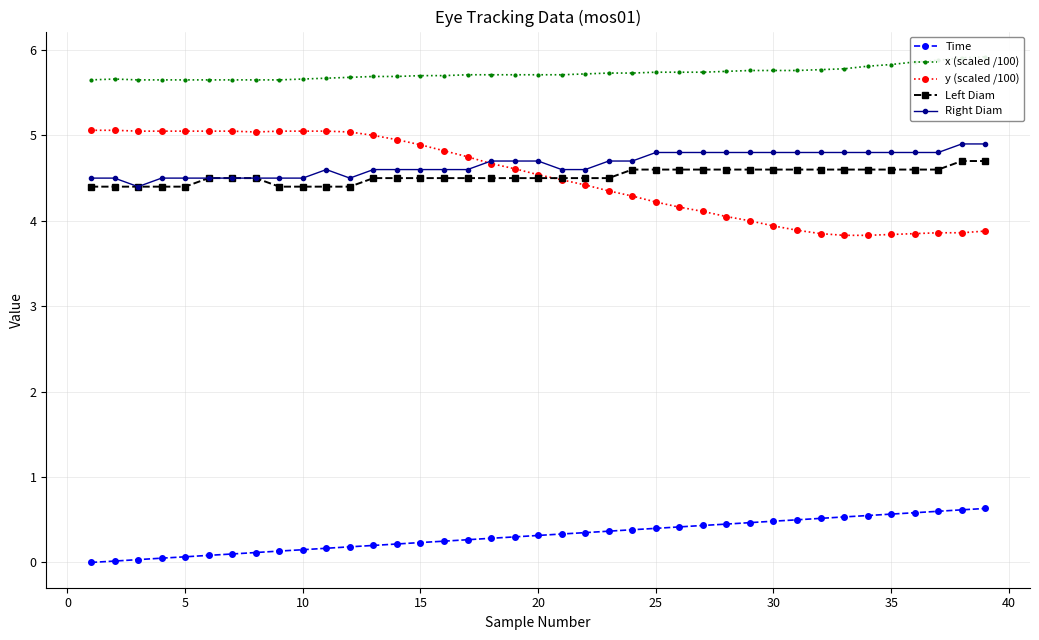

What is the minimum value for Left Diam?

4.4